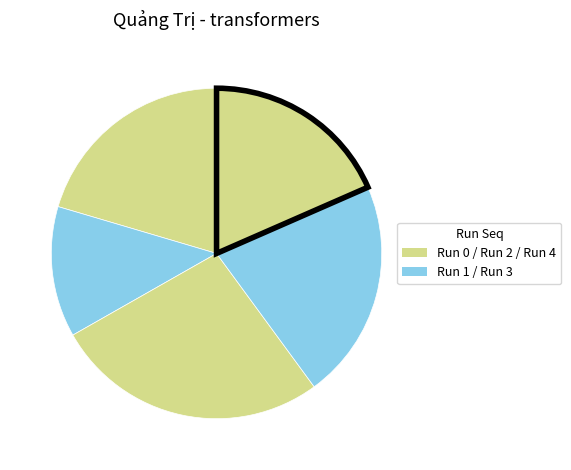

Which slice is the largest?

2